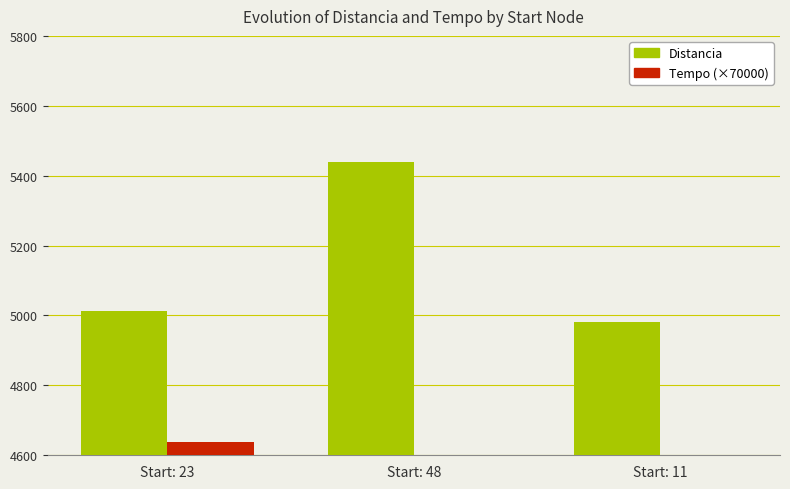

What is the value of the Distancia bar at the 3rd from the left?

4982.0